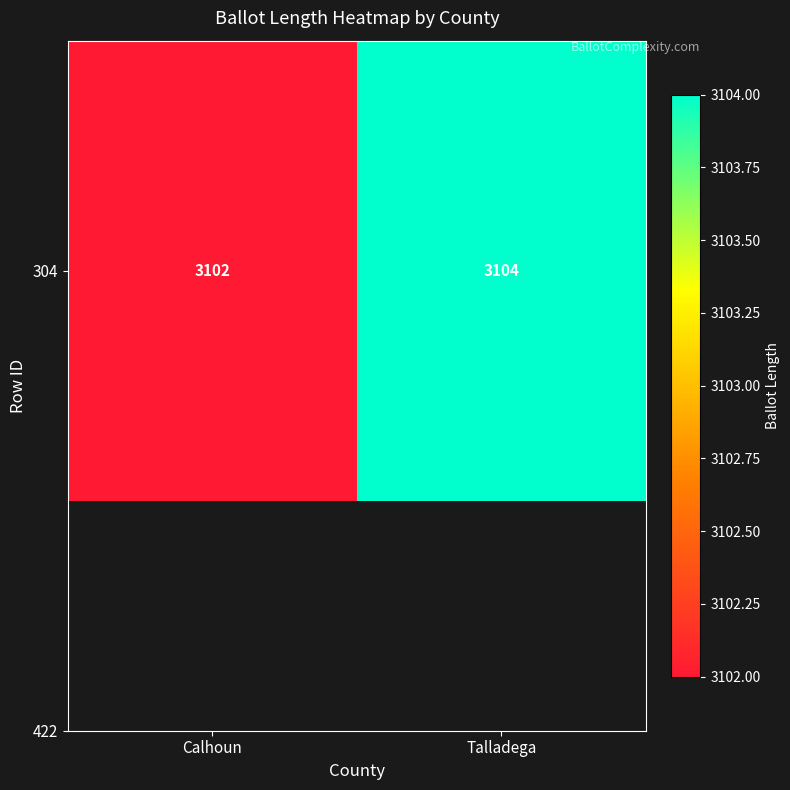

How many data points are less than 3104?

1